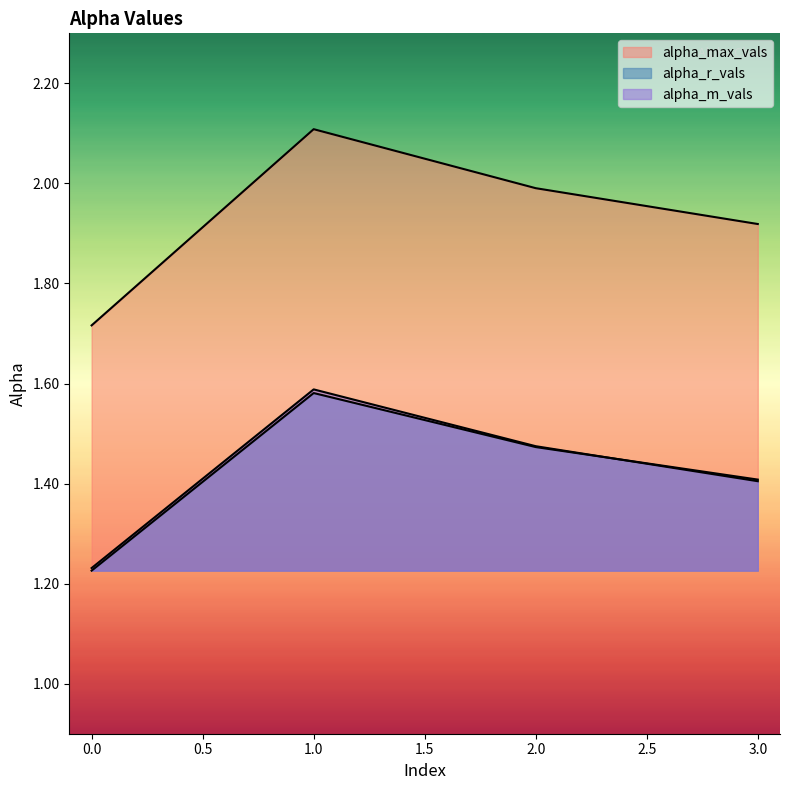

What is the minimum value for alpha_r_vals?

1.2